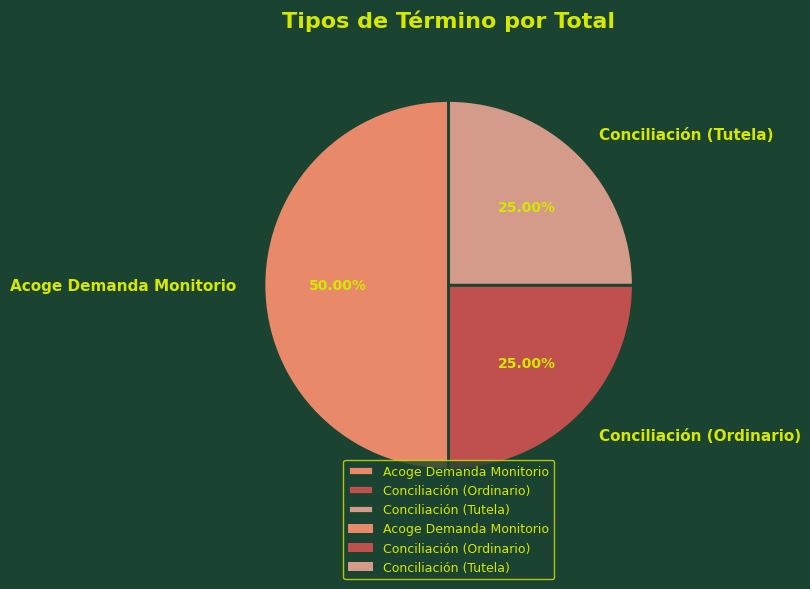

To the nearest percent, what percentage of the pie is Conciliación (Tutela)?

25%